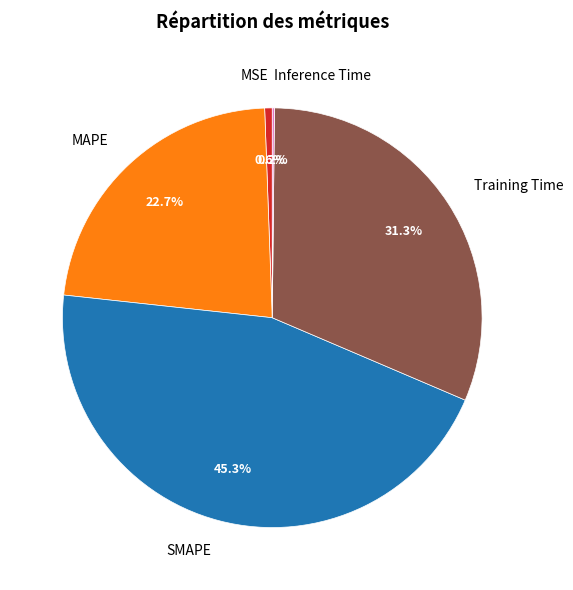

Which slice is the largest?

SMAPE